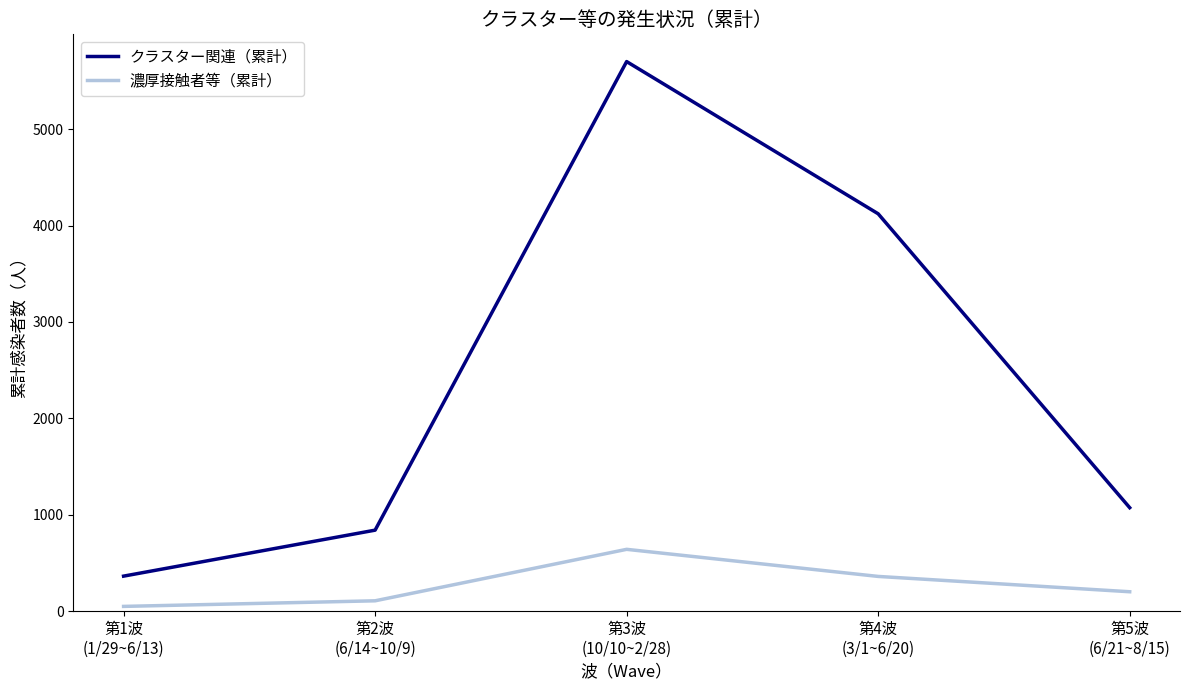

What is the maximum value for 濃厚接触者等（累計）?

641